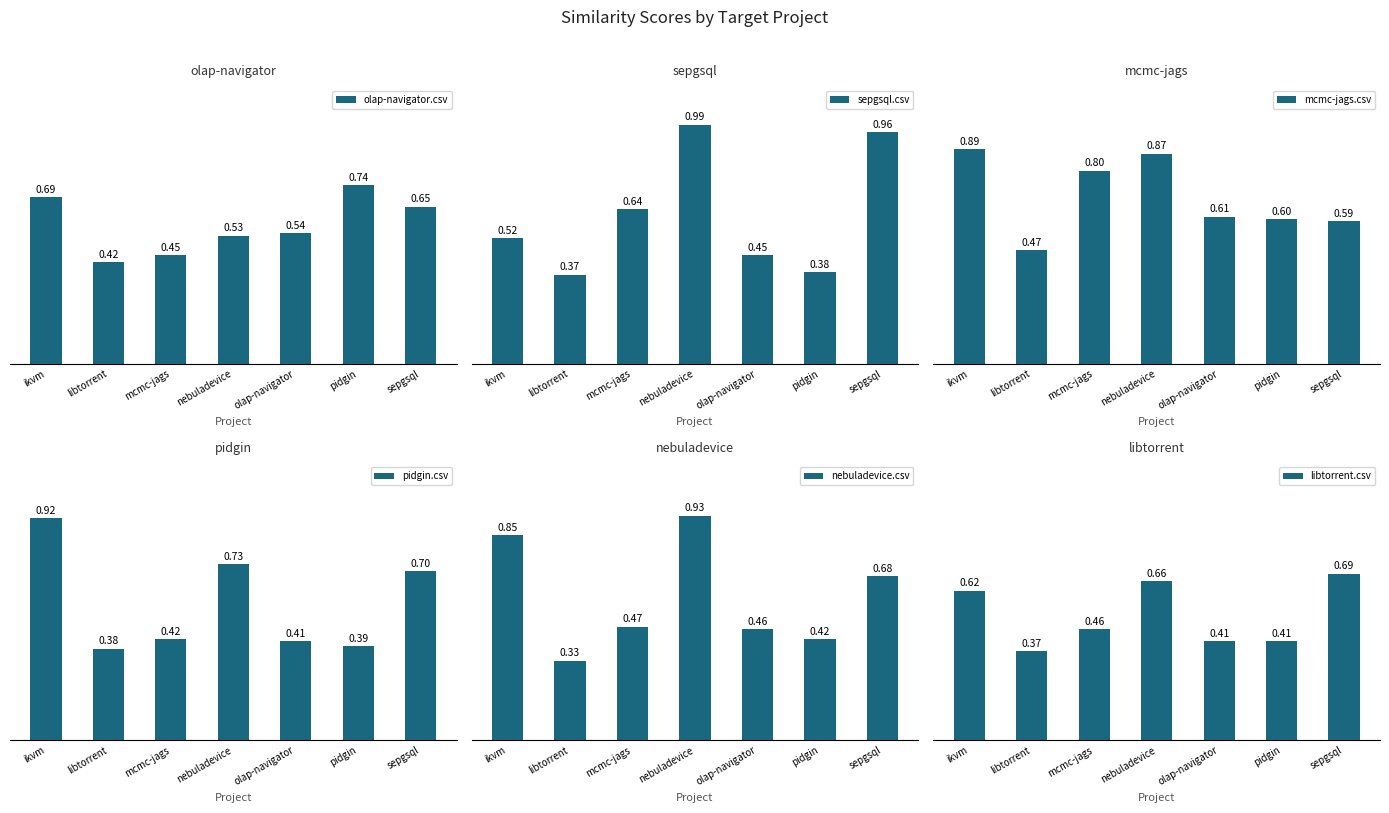

True or false: pidgin.csv has a value of 0.7 at sepgsql.

True